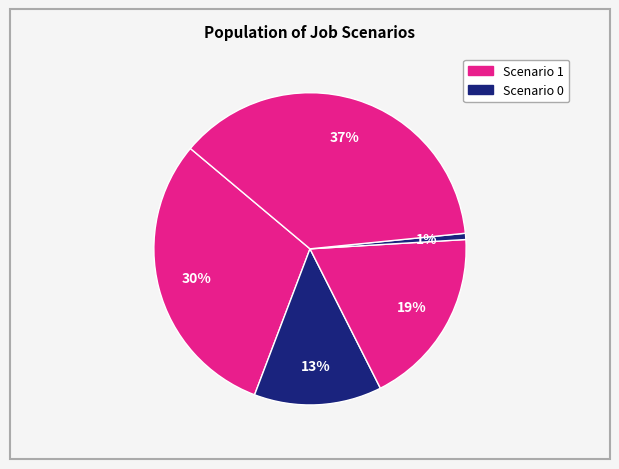

Does any single category account for the majority?

No